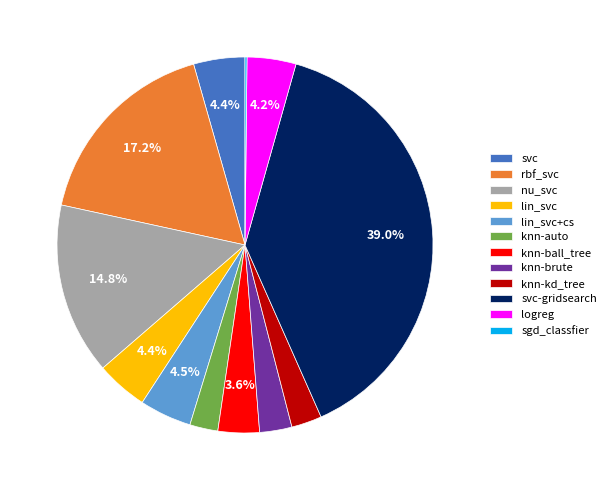

Does any single category account for the majority?

No